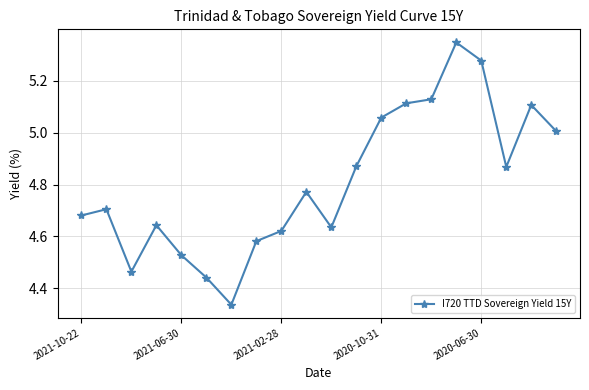

What is the sum of all values?

96.2